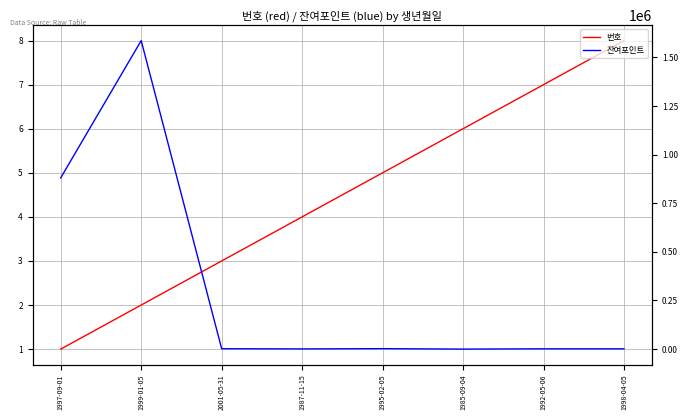

What is the sum of all 번호 values?

36